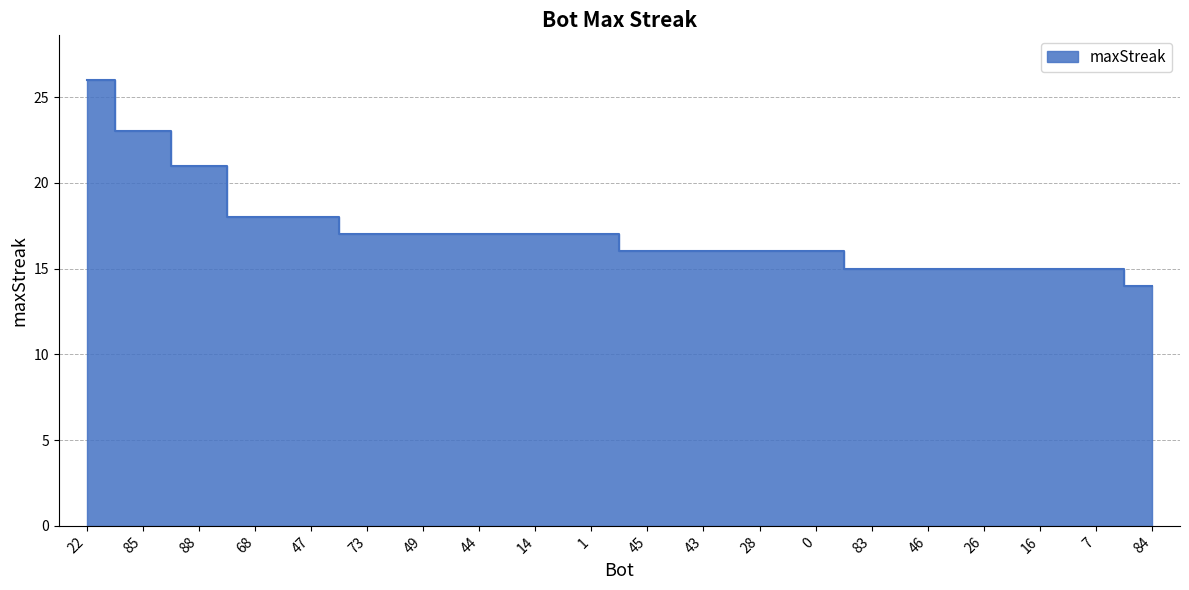

Is it true that the value at 83 is 15?

True